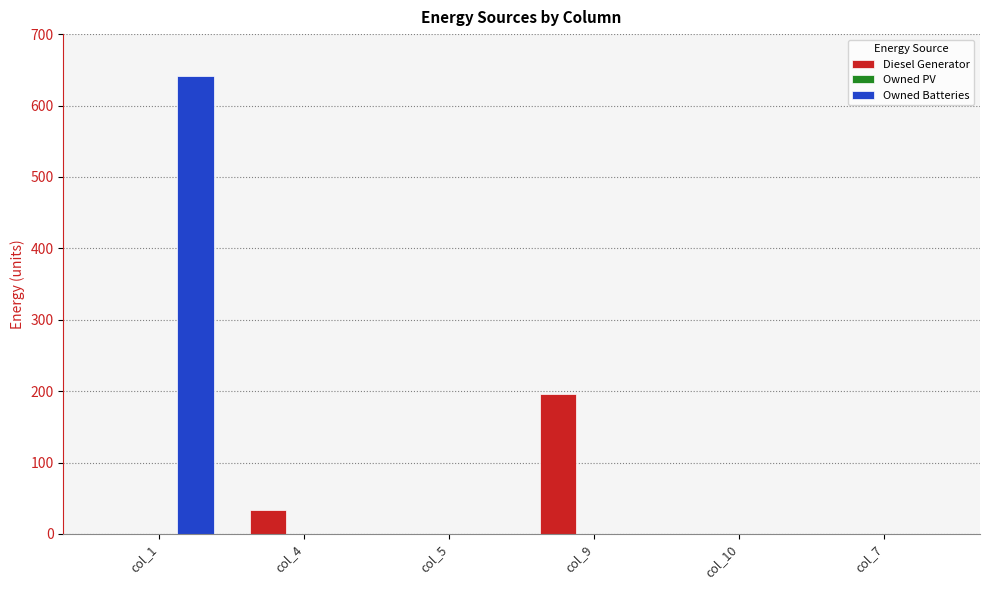

What is the average value of the Diesel Generator series?

38